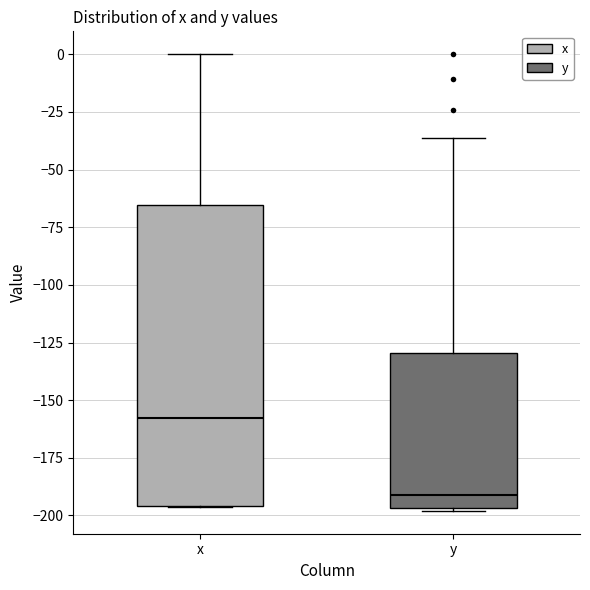

Reading left to right, read every box against the y-axis: the position of its median line, the range the box covers, and the ends of its whiskers. The values are not printed on the chart, so give them approximately, as read against the axis.

x: median -160, box -195 to -65, whiskers -195 to 0
y: median -190, box -195 to -130, whiskers -200 to -35